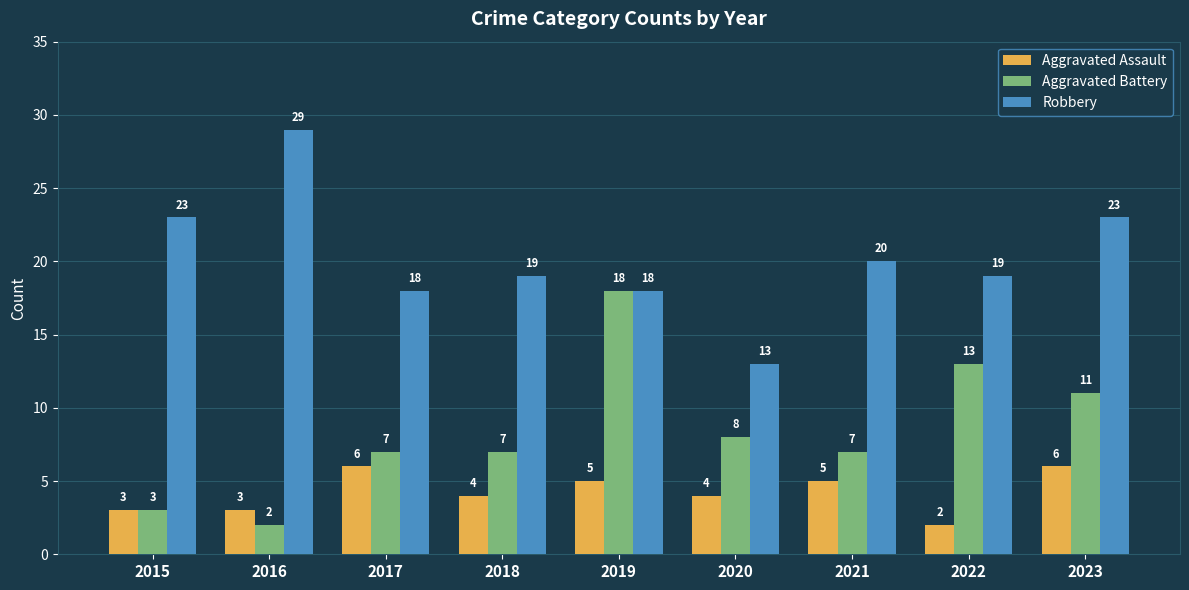

At how many categories does at least one series exceed 28?

1